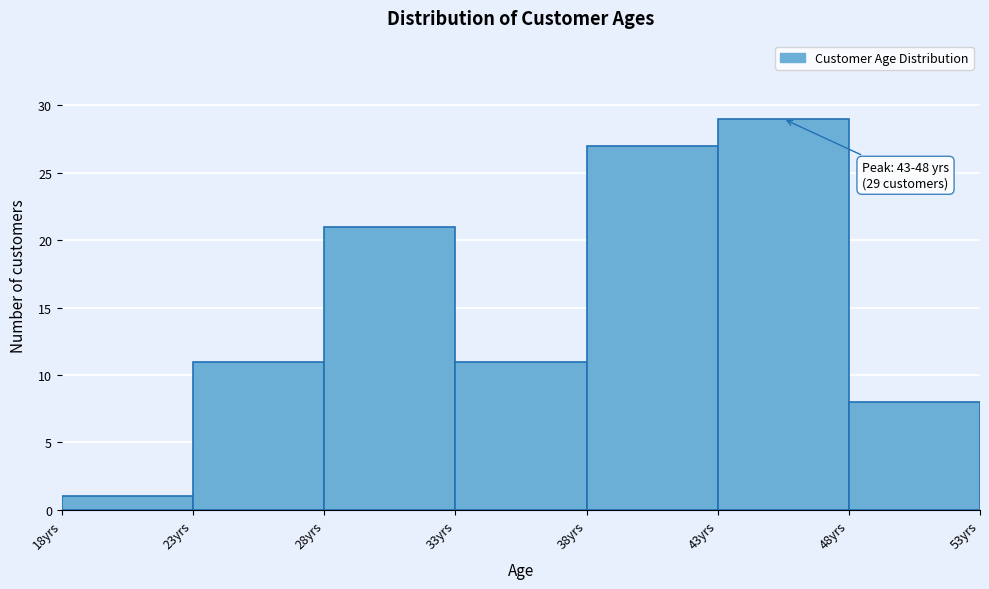

Which range on the x-axis has the tallest bar?

43 to 48